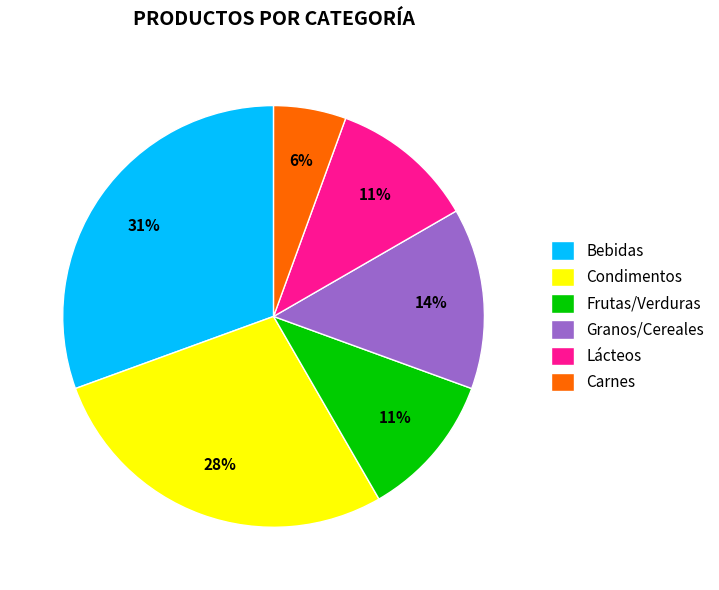

What is the ratio of the value at Frutas/Verduras to the value at Condimentos?

0.4